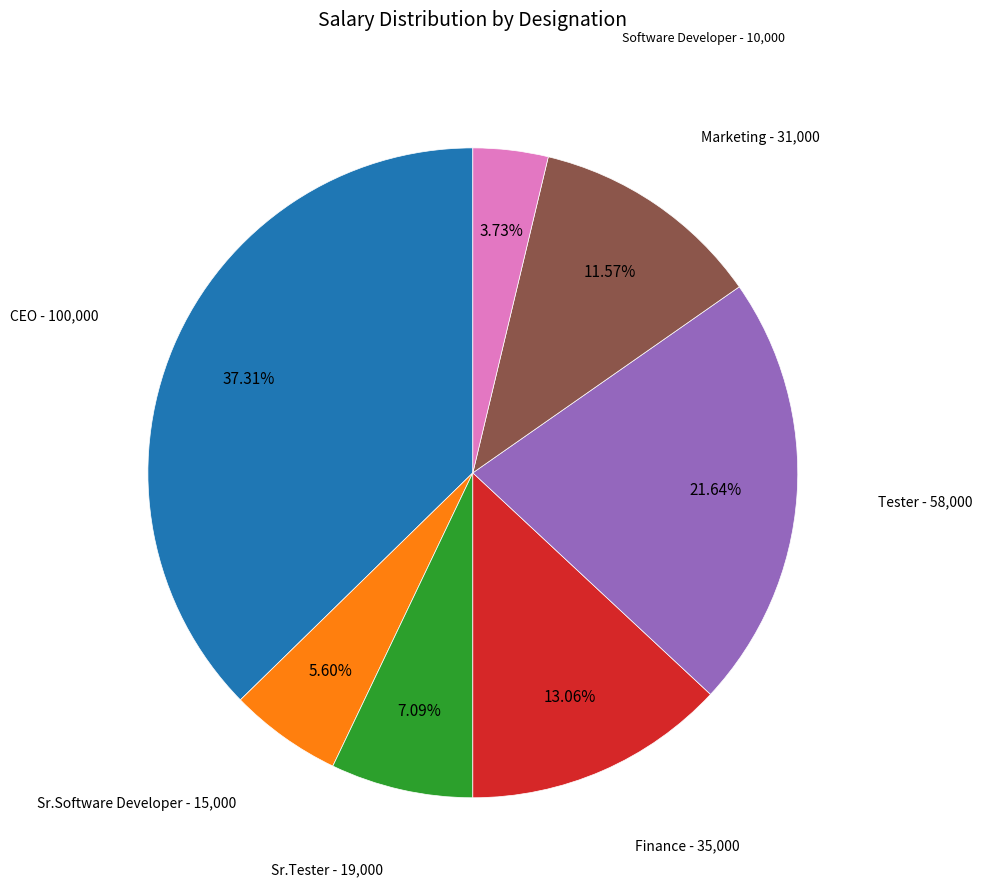

Is there any slice that represents more than half of the pie?

No